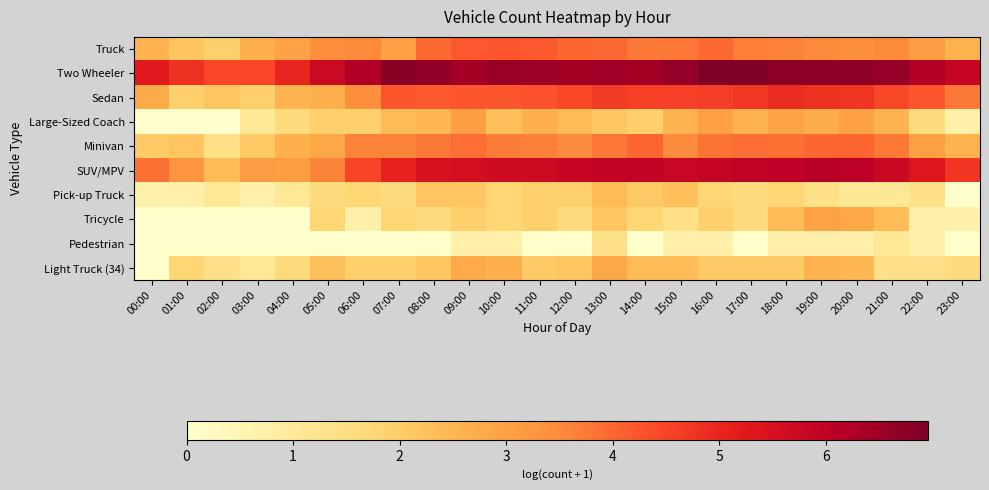

At how many categories does at least one series exceed 1?

24